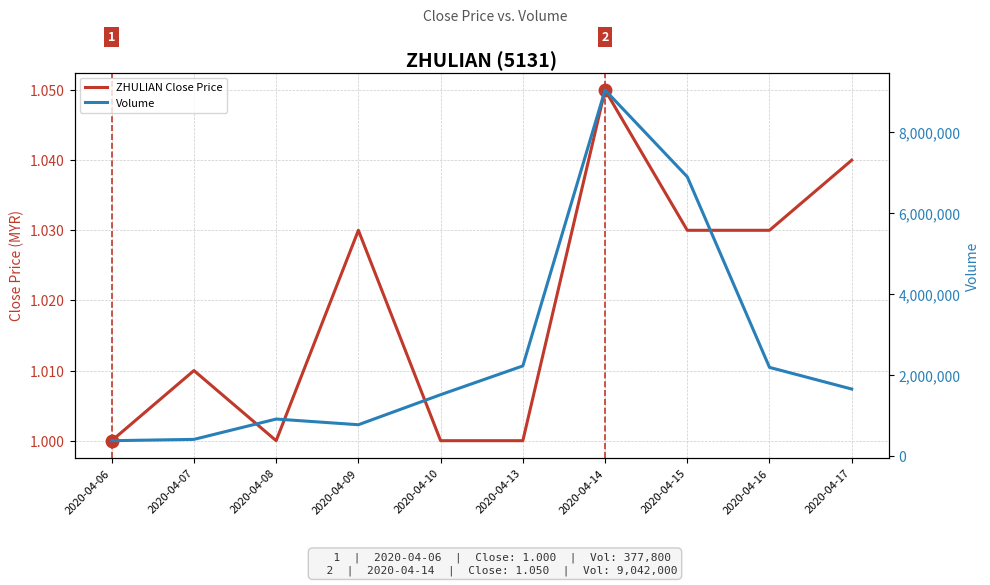

What are all the series names shown in the legend?

ZHULIAN Close Price, Volume